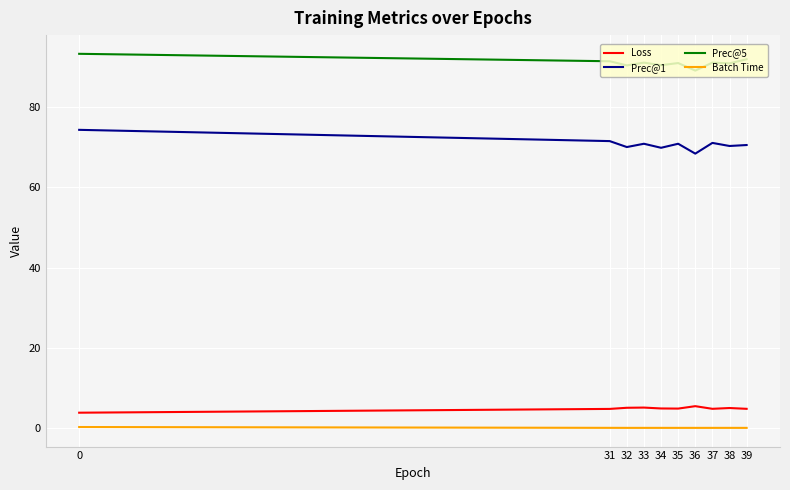

What is the maximum value shown in the chart?

93.2